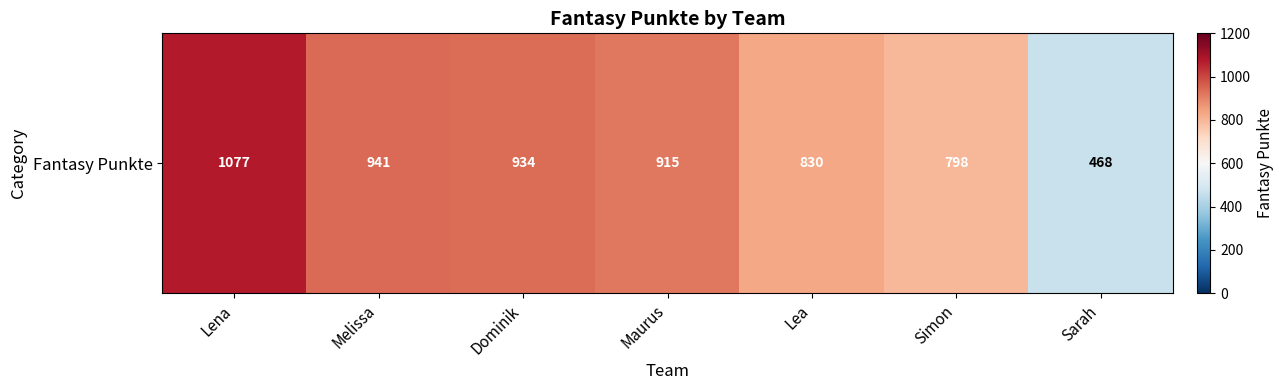

Reading right to left, list all the values displayed in this chart.

468	798	830	915	934	941	1077